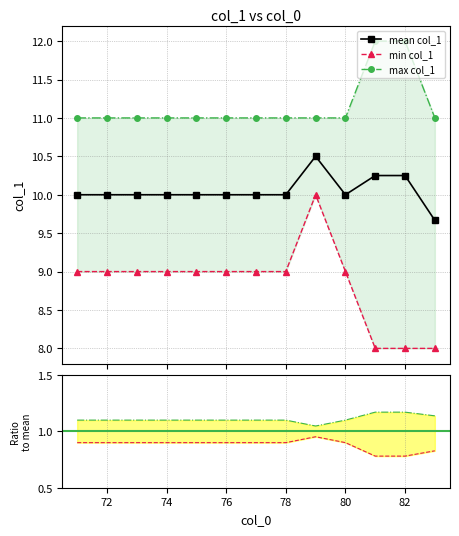

What is the value of the mean col_1 point at the 4th from the left?

10.0